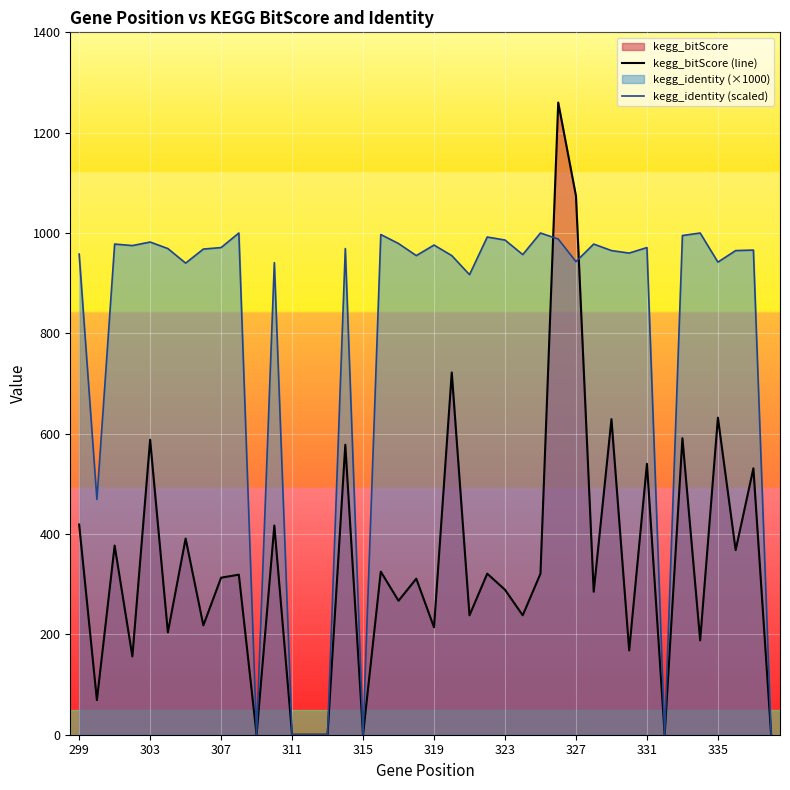

Which series has the largest total across all categories?

kegg_identity (scaled)